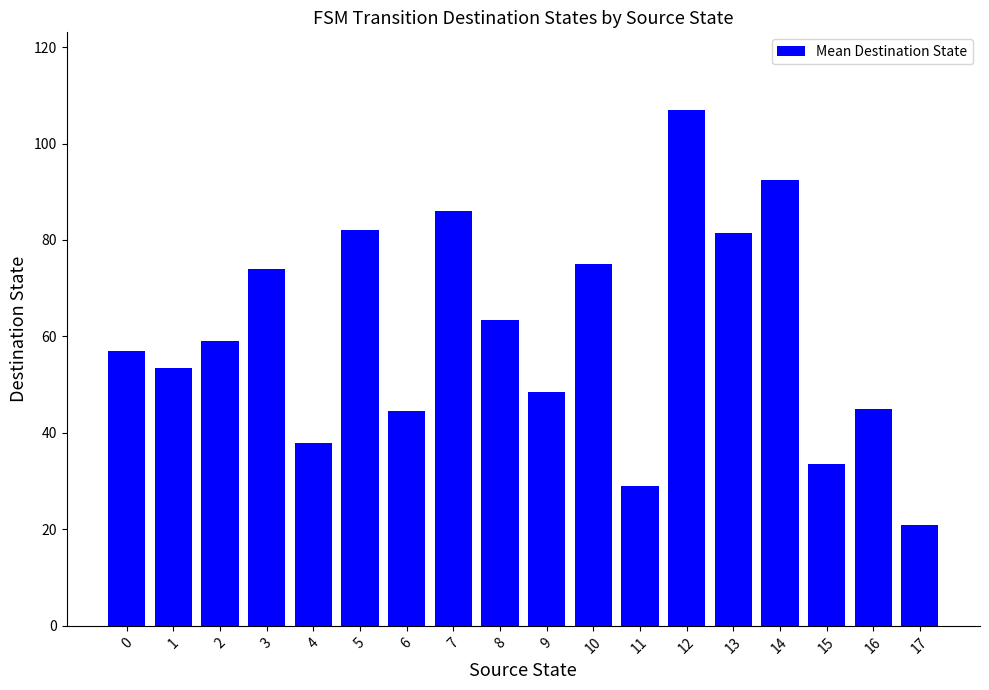

Which category has the lowest value across all series?

17